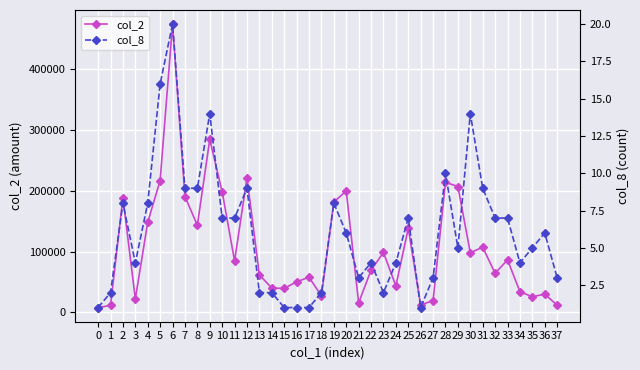

True or false: col_2 and col_8 cross at least once.

False